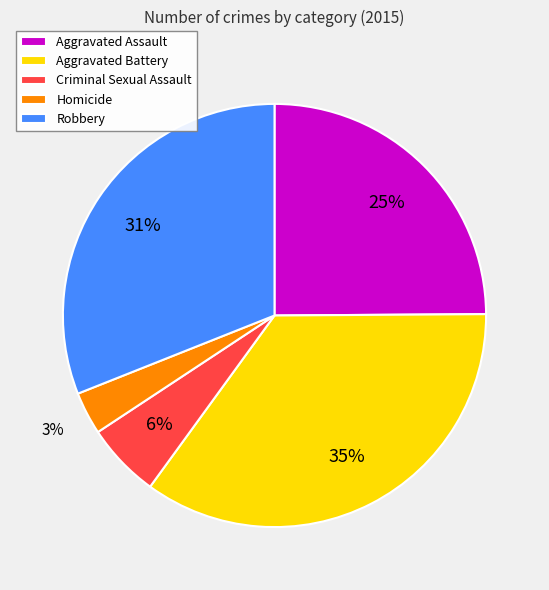

What is the ratio of the value at Aggravated Battery to the value at Aggravated Assault?

1.4